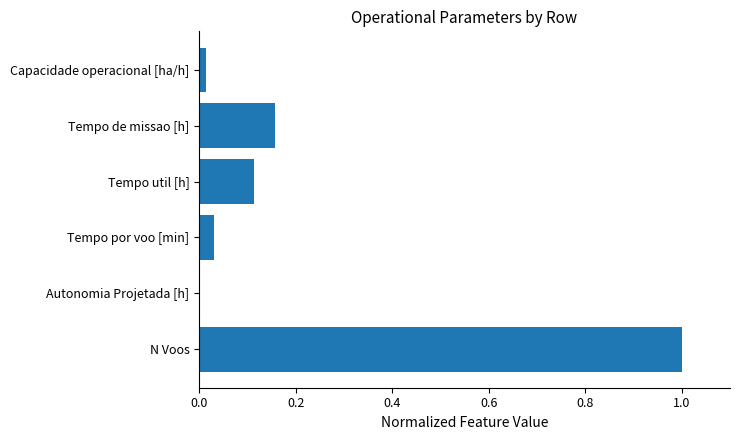

What is the maximum value shown in the chart?

1.0